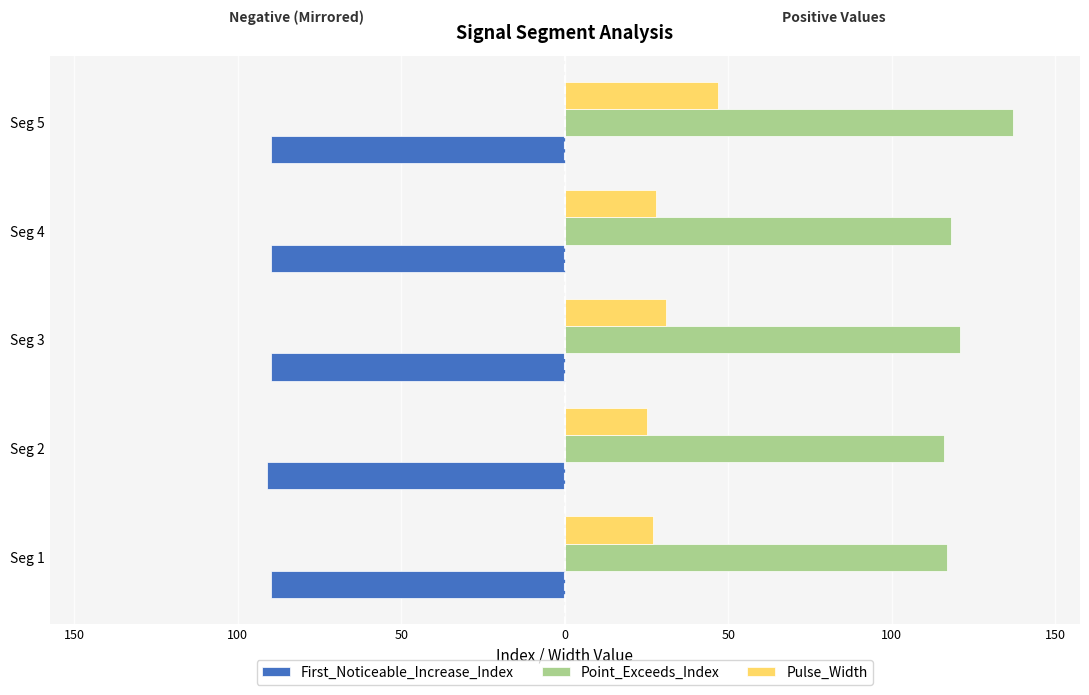

List the series in order of their peak value, highest first.

Point_Exceeds_Index, Pulse_Width, First_Noticeable_Increase_Index